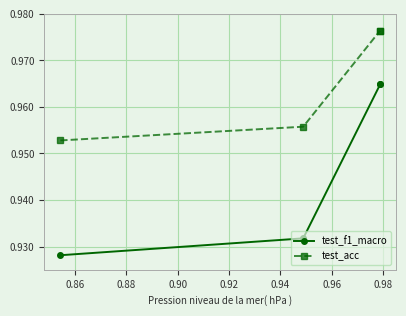

What is the sum of all test_f1_macro values?

3.8